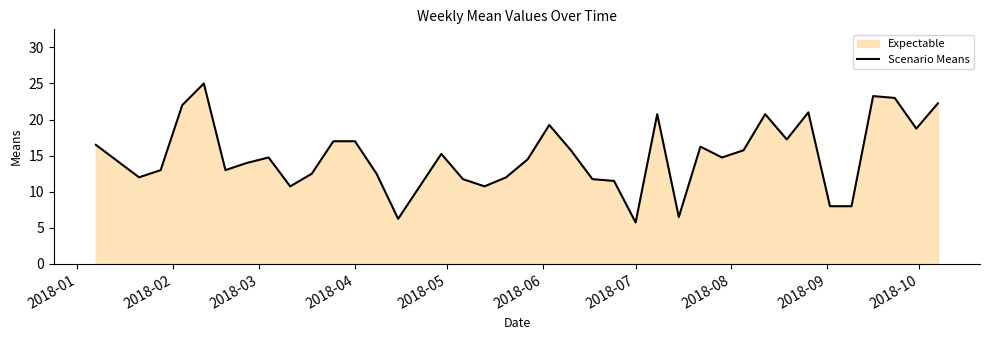

Is it true that the value at 2018-04 is 5.6?

False